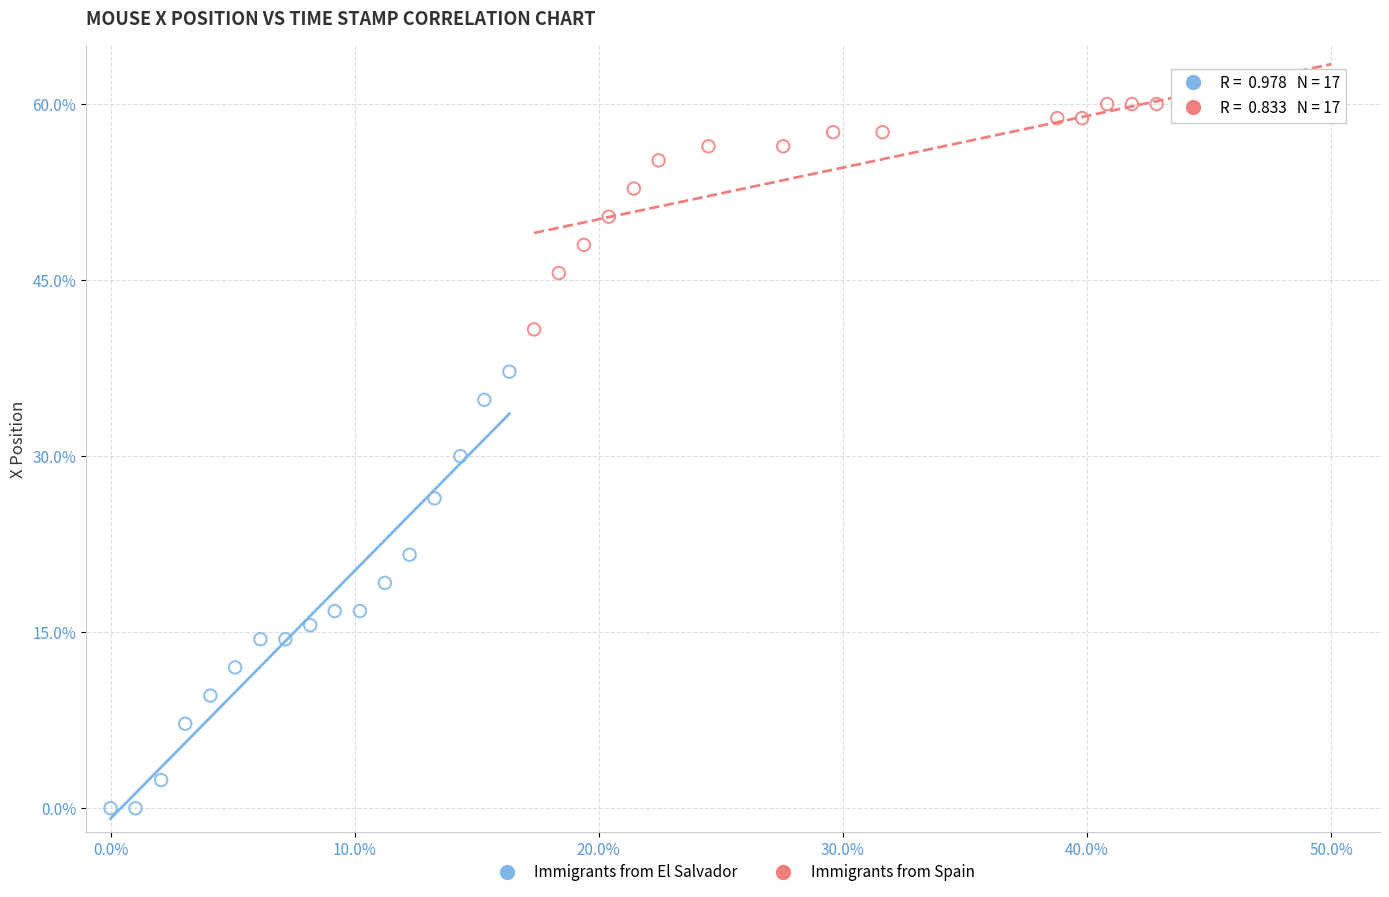

Which series contains the lowest Y value?

Immigrants from El Salvador